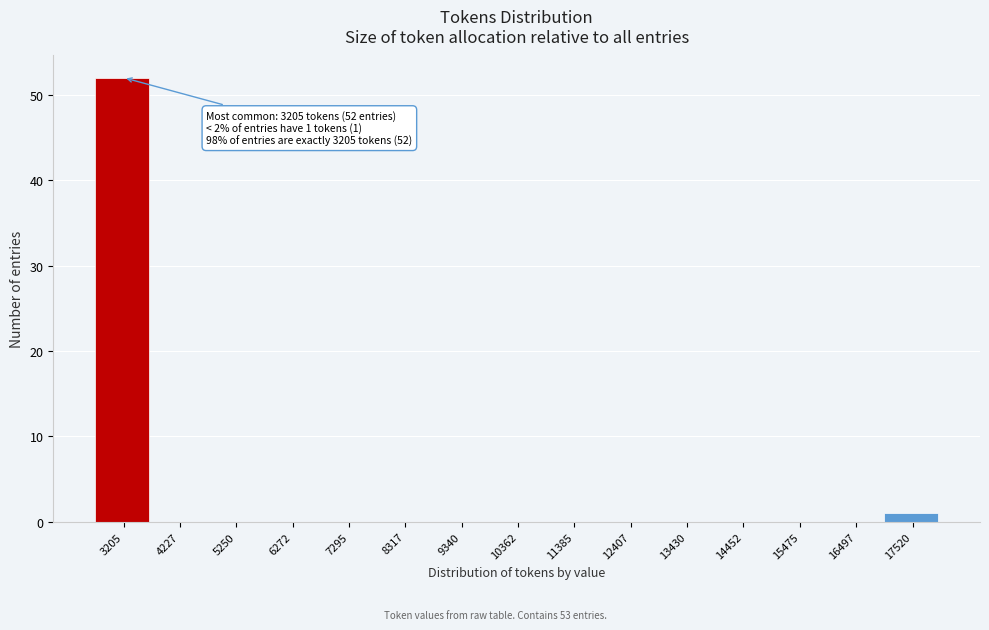

Reading left to right, list all the values displayed in this chart.

3205=52	4227=0	5250=0	6272=0	7295=0	8317=0	9340=0	10362=0	11385=0	12407=0	13430=0	14452=0	15475=0	16497=0	17520=1